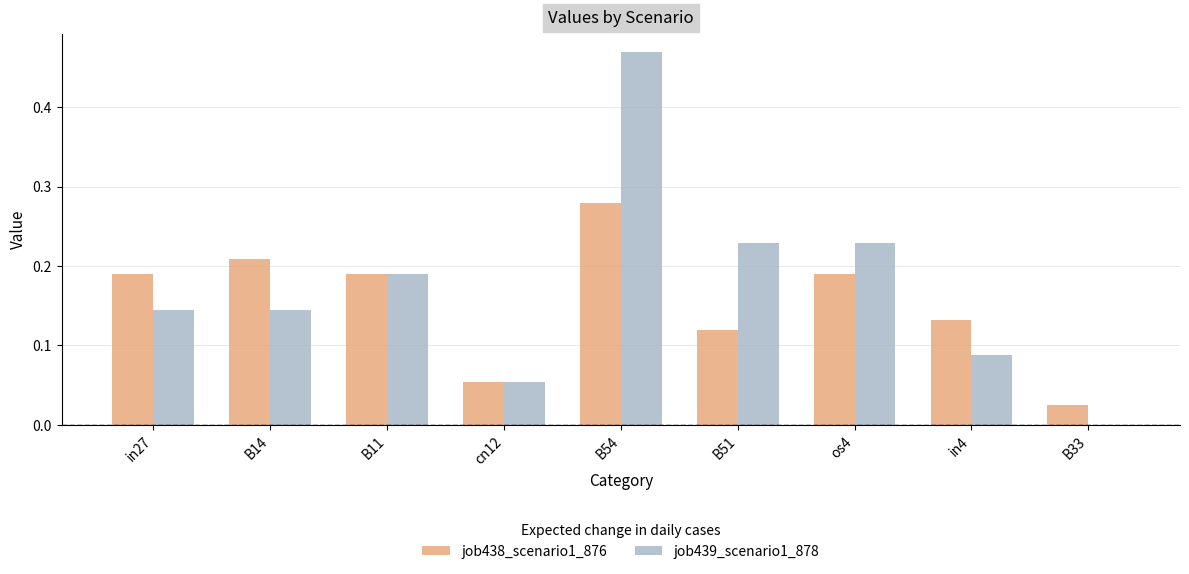

What is the sum of all job438_scenario1_876 values?

1.4